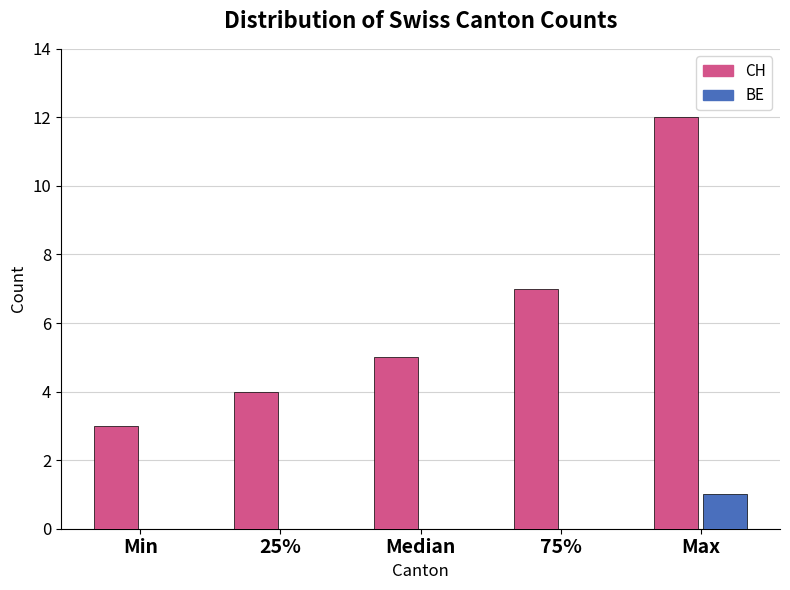

Reading right to left, extract all data points from this chart.

CH: Max=12	75%=7	Median=5	25%=4	Min=3
BE: Max=1	75%=0	Median=0	25%=0	Min=0